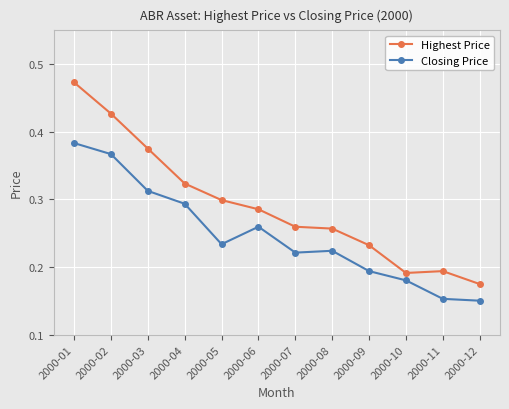

At which category is the sum across all series the highest?

2000-01